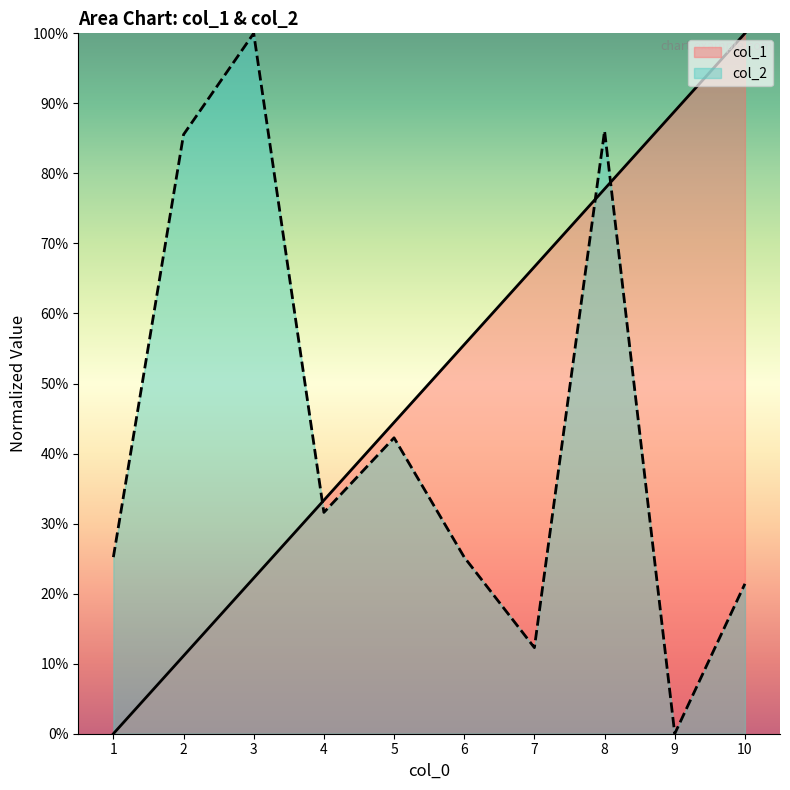

What is the difference between the maximum and minimum values in the col_2 series?

1.0